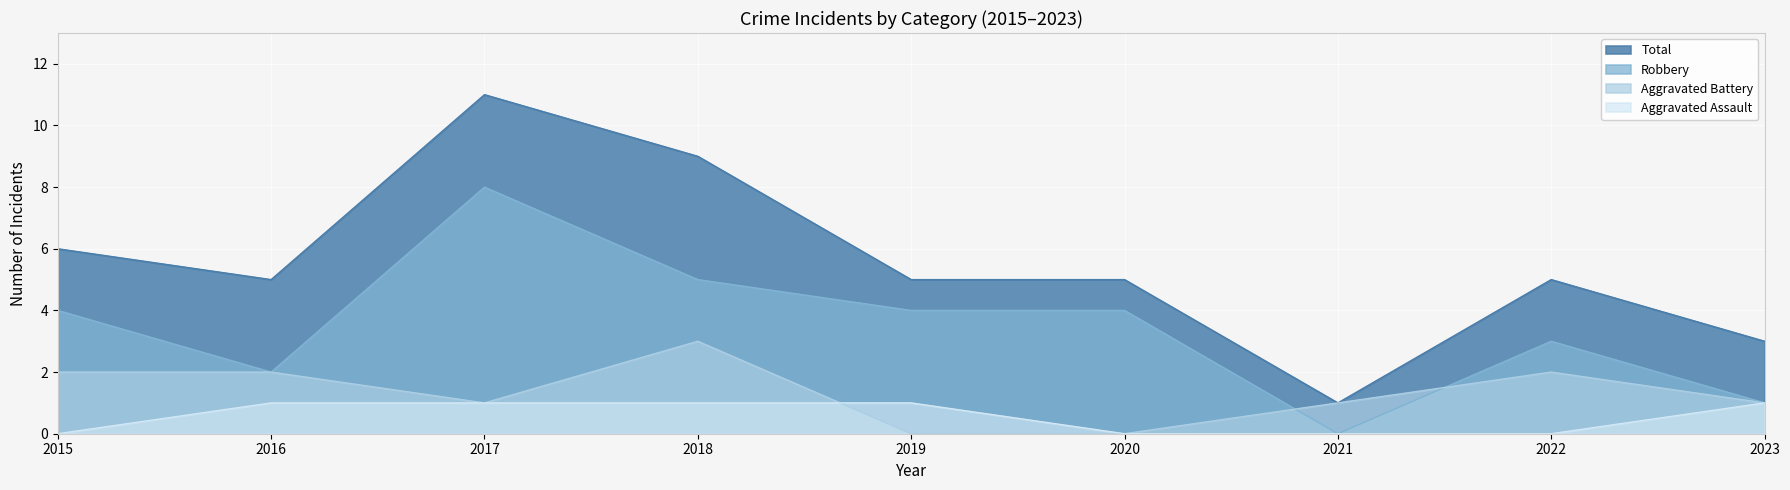

What are all the series names shown in the legend?

Total, Robbery, Aggravated Battery, Aggravated Assault